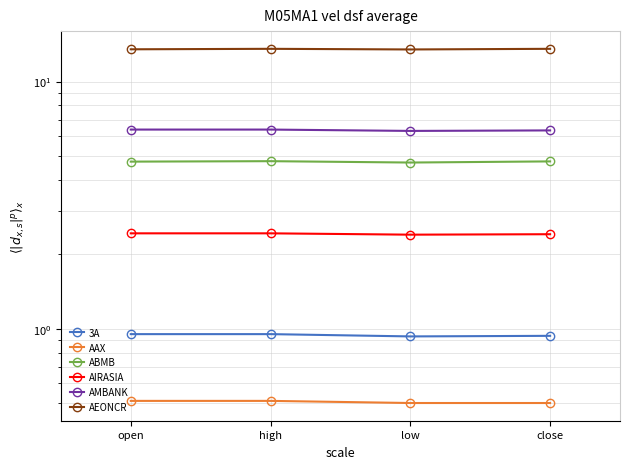

Between low and high, which is larger?

high